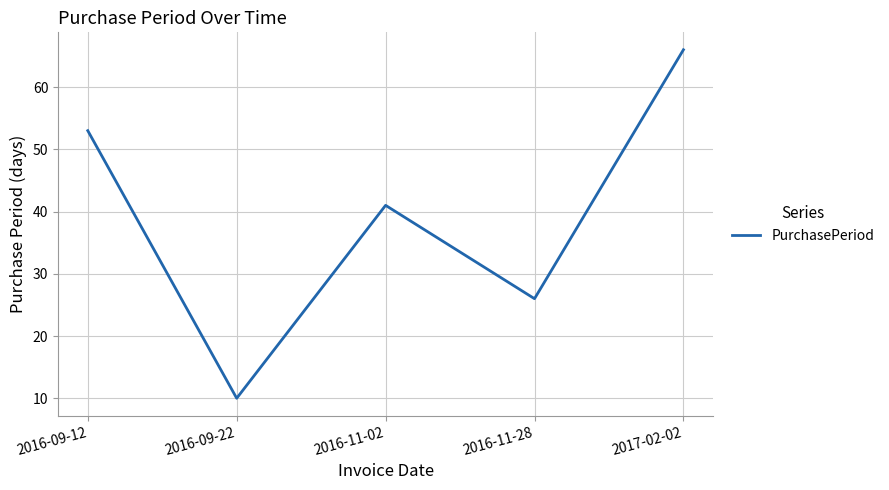

Which label corresponds to the smallest value in the chart?

2016-09-22